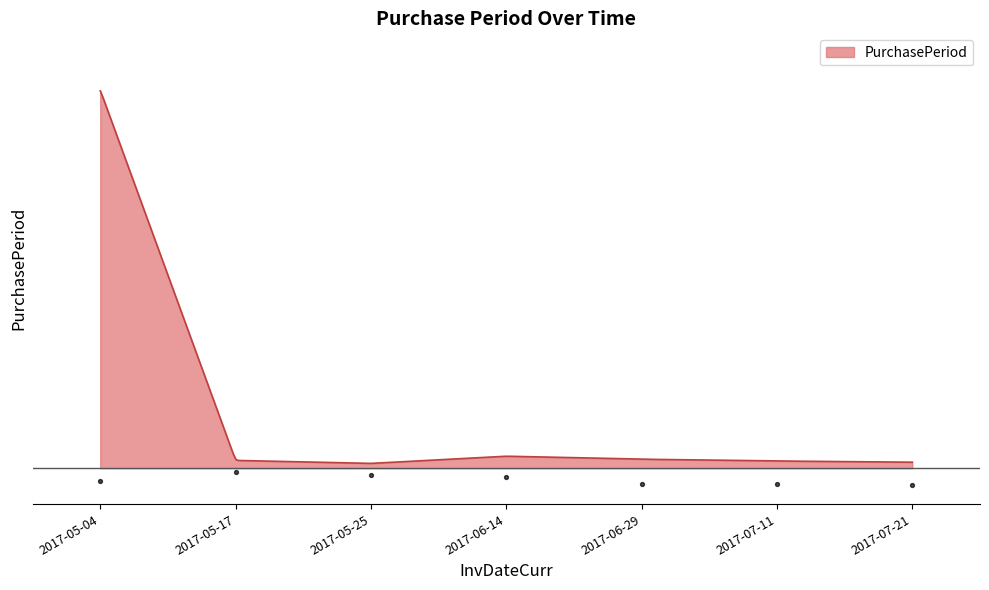

Which has a higher value, 2017-06-14 or 2017-07-21?

2017-06-14